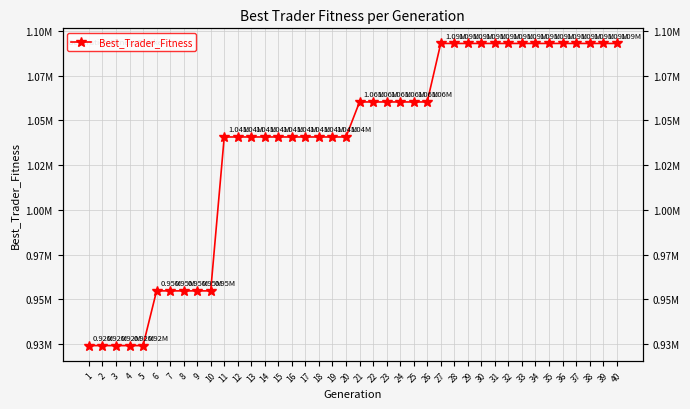

Reading right to left, list all the values displayed in this chart.

1093018.6	1093018.6	1093018.6	1093018.6	1093018.6	1093018.6	1093018.6	1093018.6	1093018.6	1093018.6	1093018.6	1093018.6	1093018.6	1093018.6	1060304.3	1060304.3	1060304.3	1060304.3	1060304.3	1060304.3	1040728.0	1040728.0	1040728.0	1040728.0	1040728.0	1040728.0	1040728.0	1040728.0	1040728.0	1040728.0	954673.2	954673.2	954673.2	954673.2	954673.2	924066.3	924066.3	924066.3	924066.3	924066.3